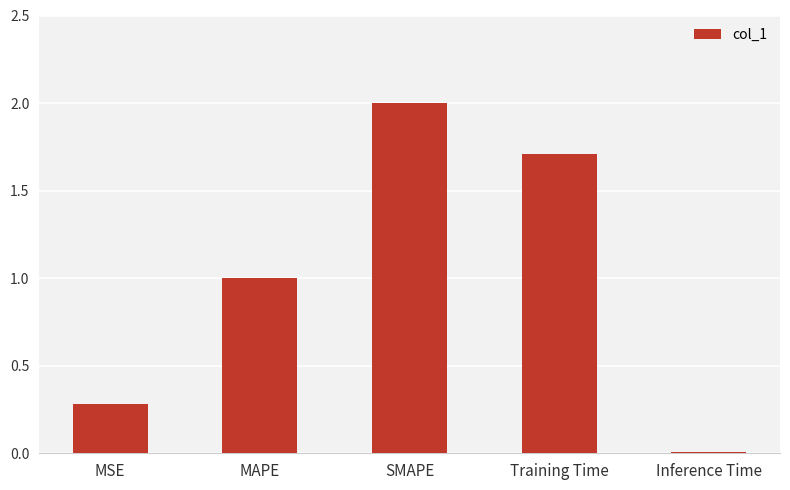

True or false: the data shows 0.0 at Inference Time.

True